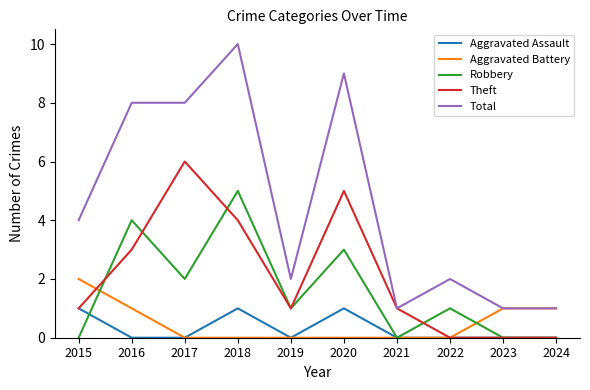

The Theft series shows 2 at 2018. True or false?

False